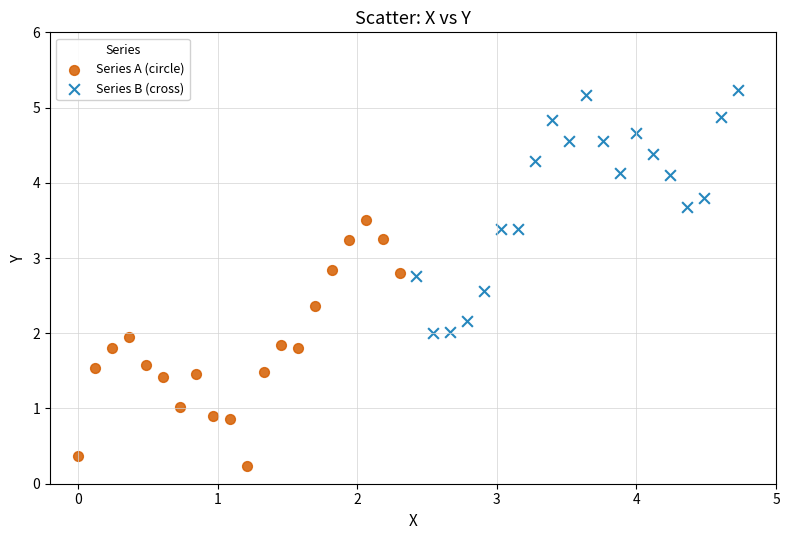

What are all the series names shown in the legend?

Series A (circle), Series B (cross)